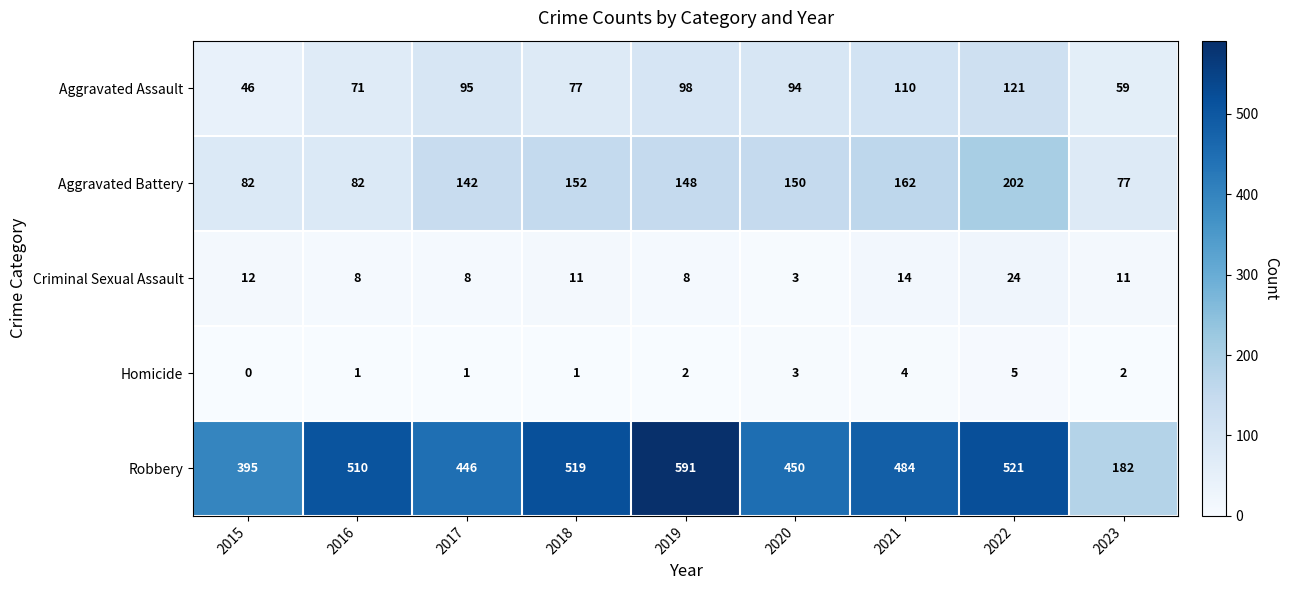

What is the spread (max minus min) of values at 2019?

589